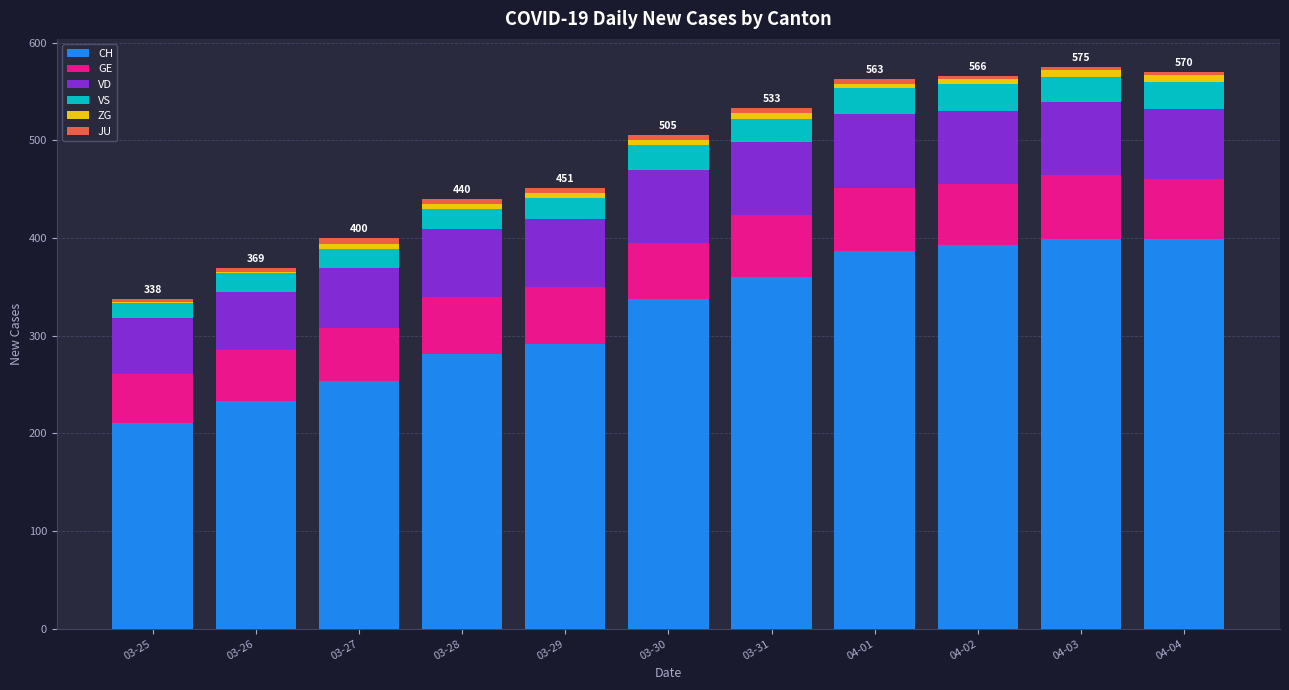

Is it true that CH equals 370 at 03-28?

False